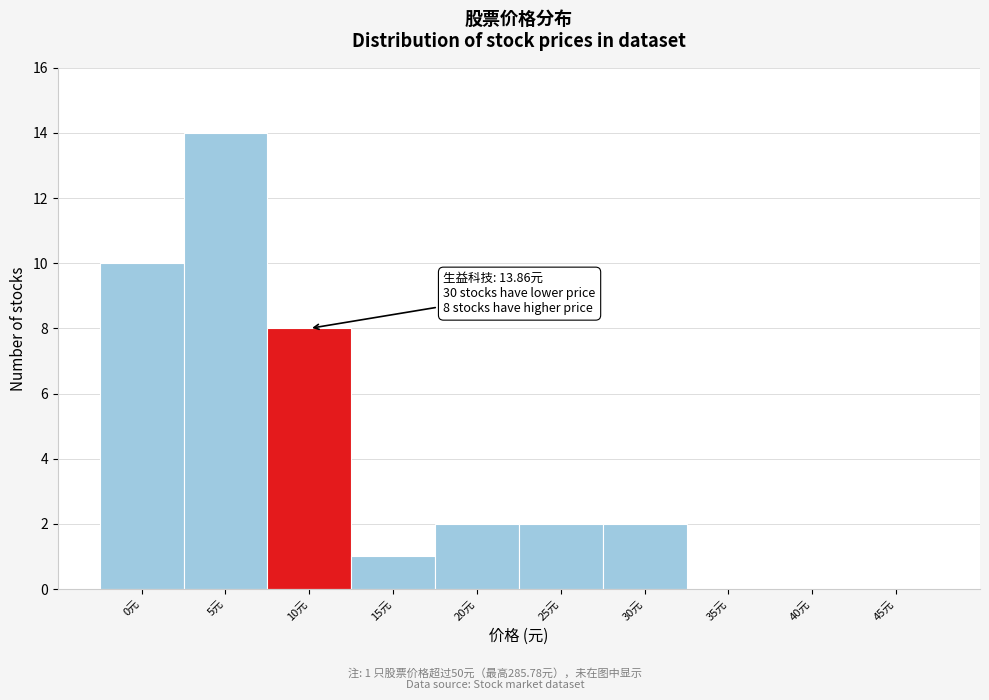

Reading left to right, list all the values displayed in this chart.

0元=10	5元=14	10元=8	15元=1	20元=2	25元=2	30元=2	35元=0	40元=0	45元=0